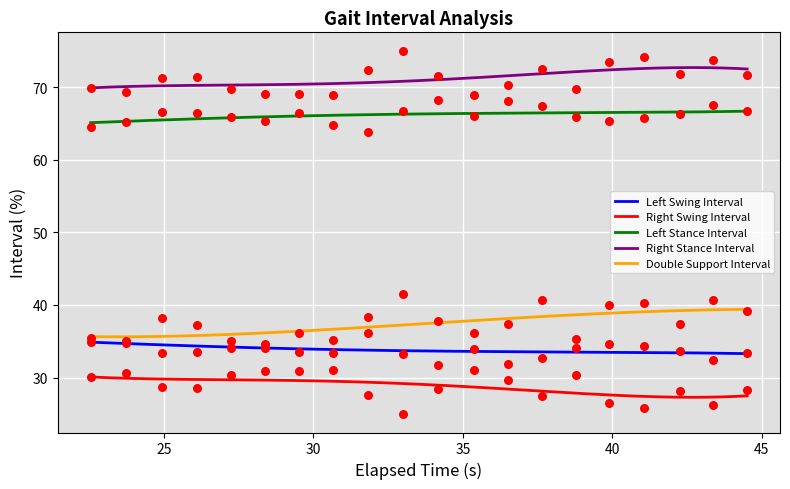

True or false: Right Stance Interval and Right Swing Interval intersect in this chart.

False